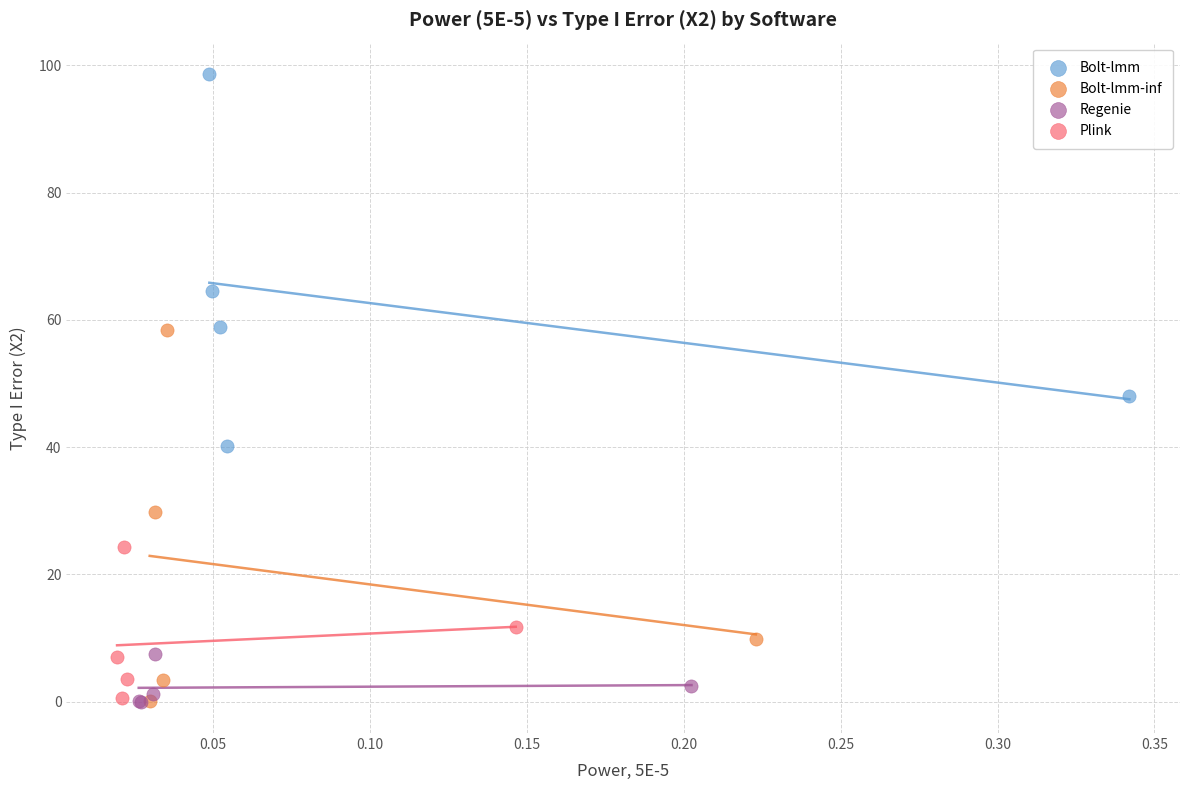

Which series reaches the maximum Y coordinate?

Bolt-lmm